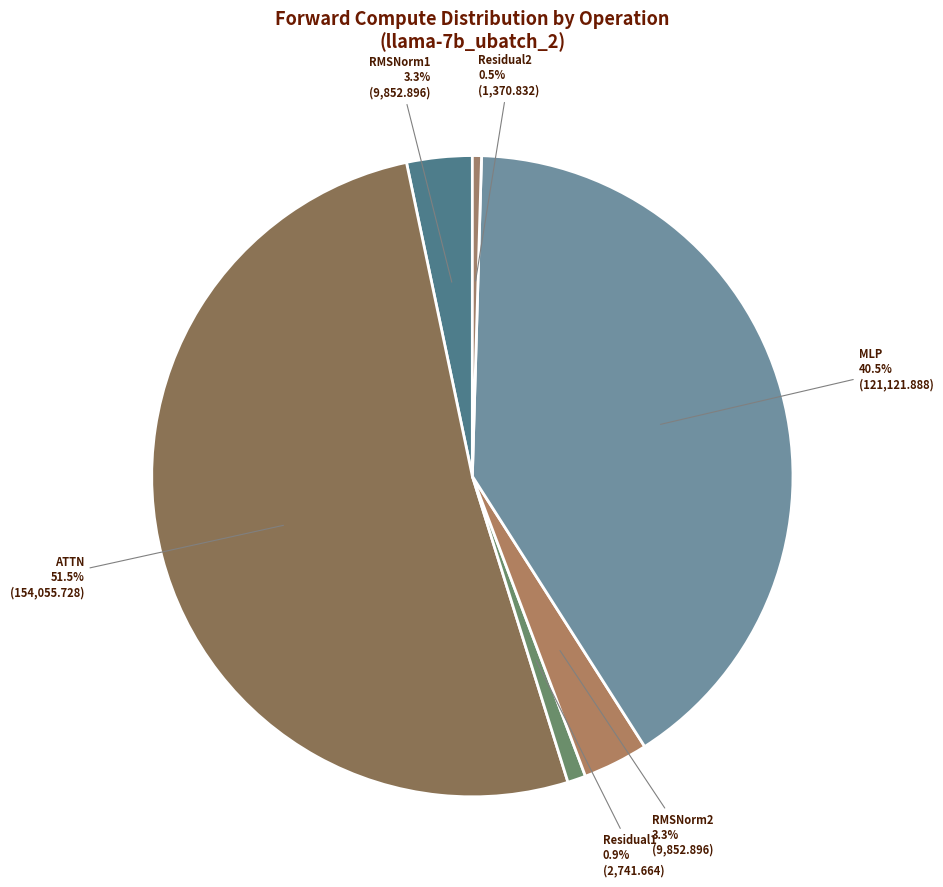

What is the ratio of the value at Residual1 to the value at RMSNorm1?

0.3